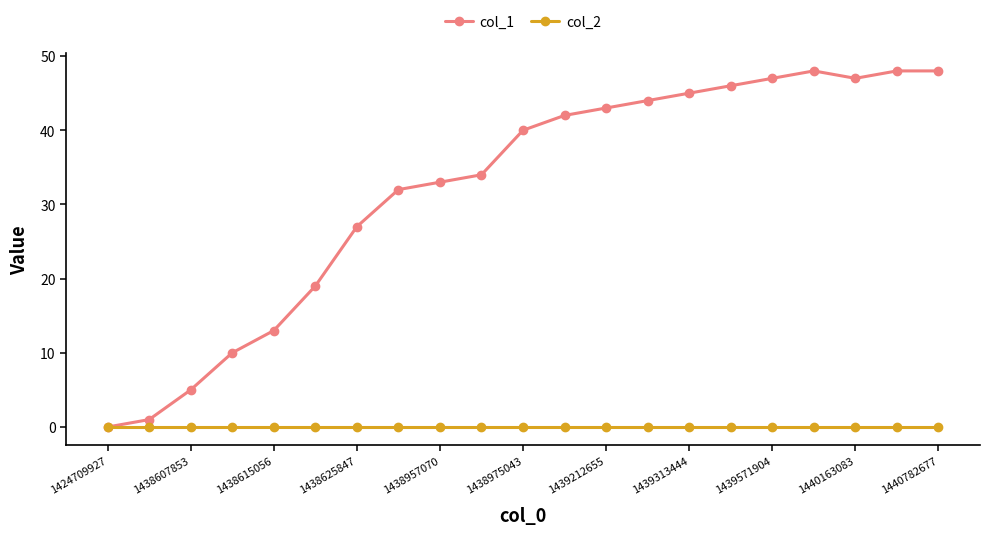

Which series has the widest spread of values?

col_1